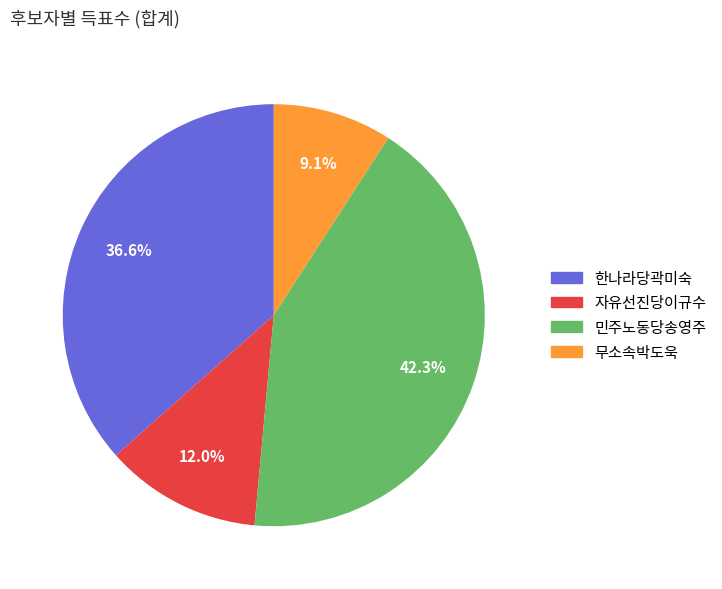

Is it true that 한나라당곽미숙 is 37% of the pie?

True